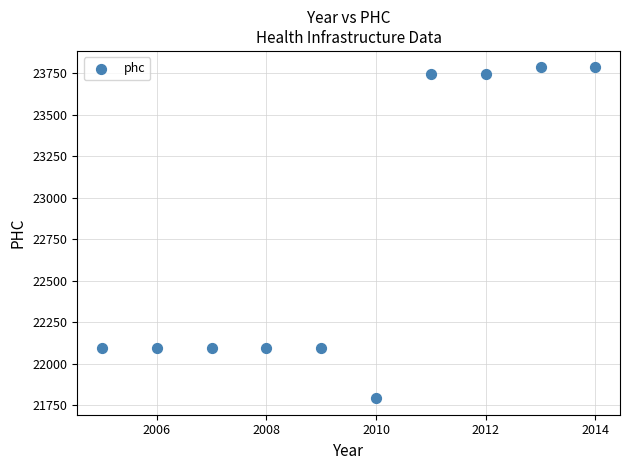

What is the average X value?

2010